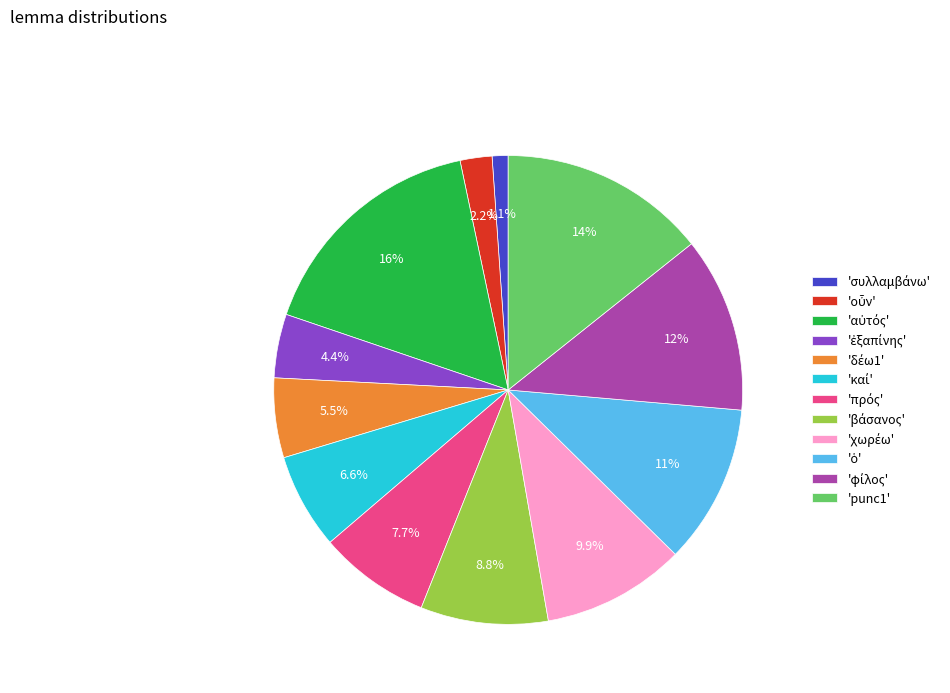

Is there any slice that represents more than half of the pie?

No